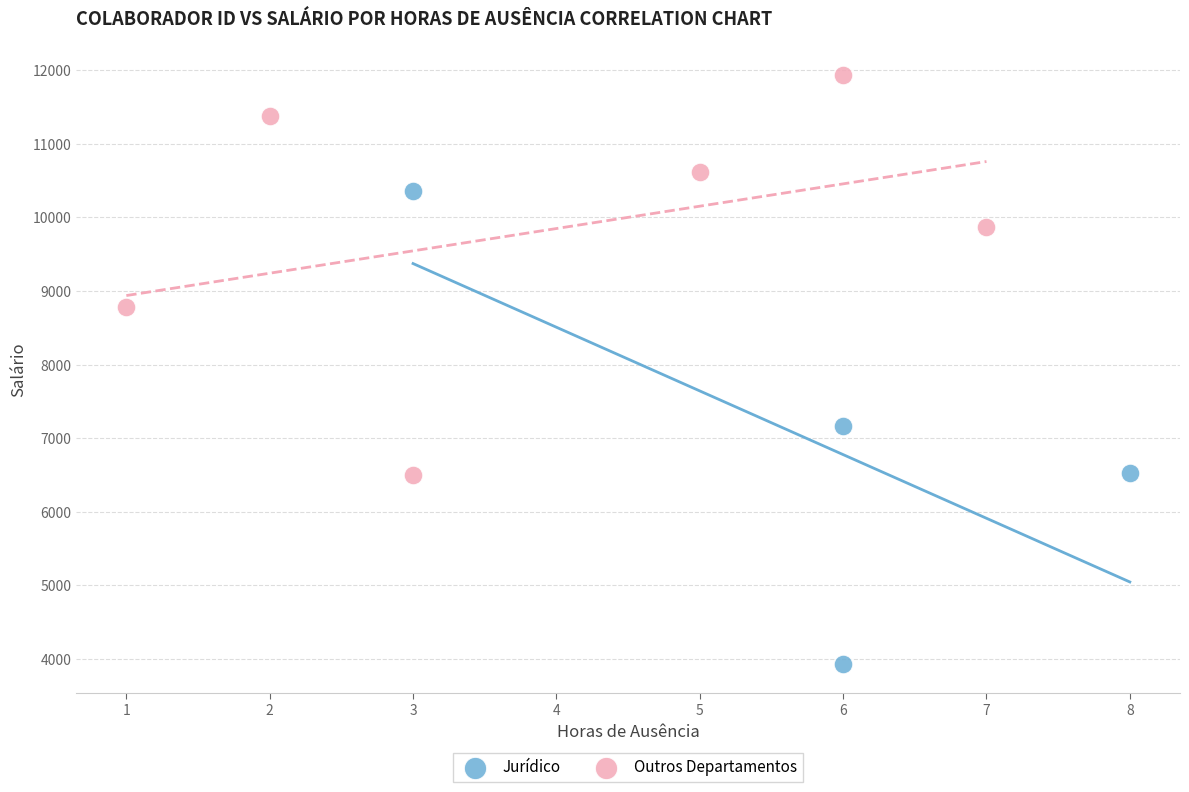

What are all the series names shown in the legend?

Jurídico, Outros Departamentos